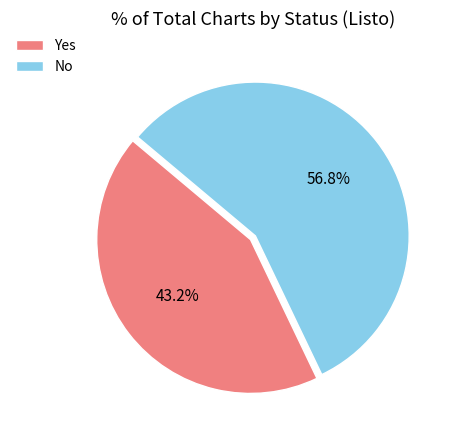

Which category accounts for the majority?

No